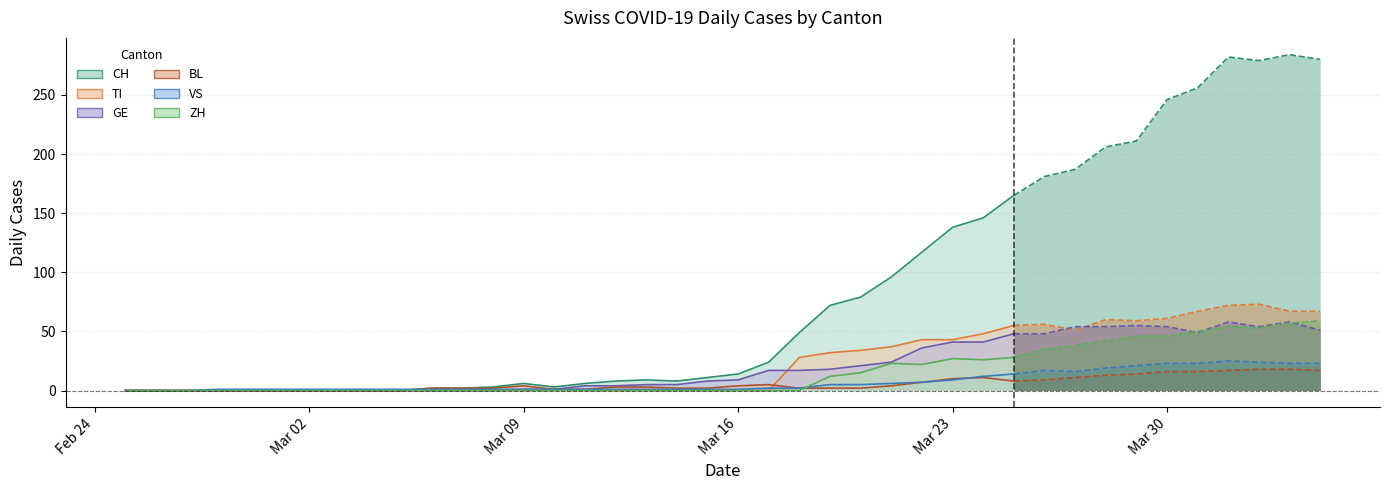

Does the chart display data point markers on the line(s)?

No